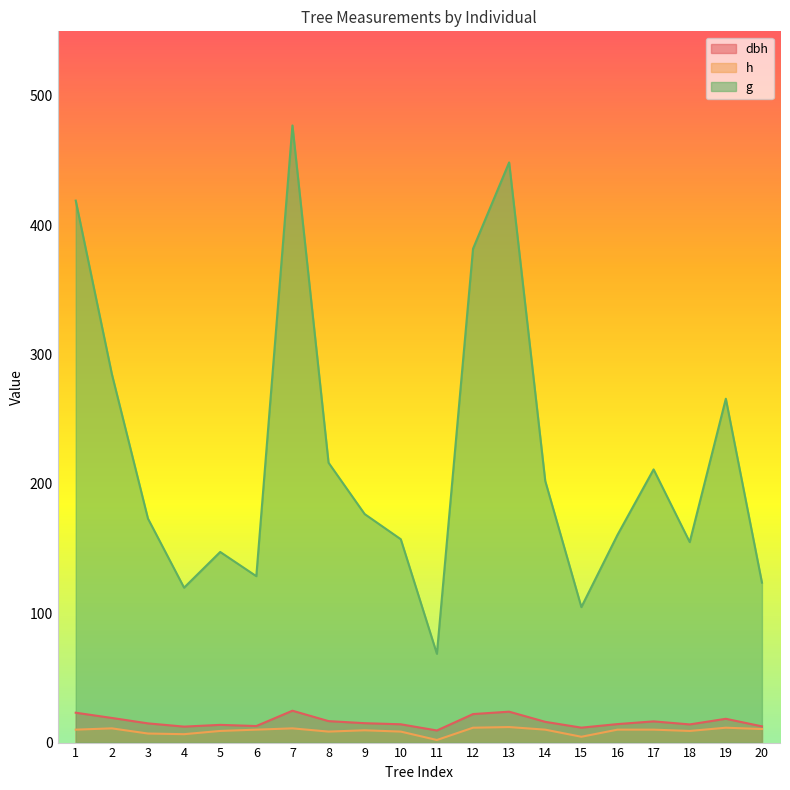

The value of h at 15 is 4.5. True or false?

True